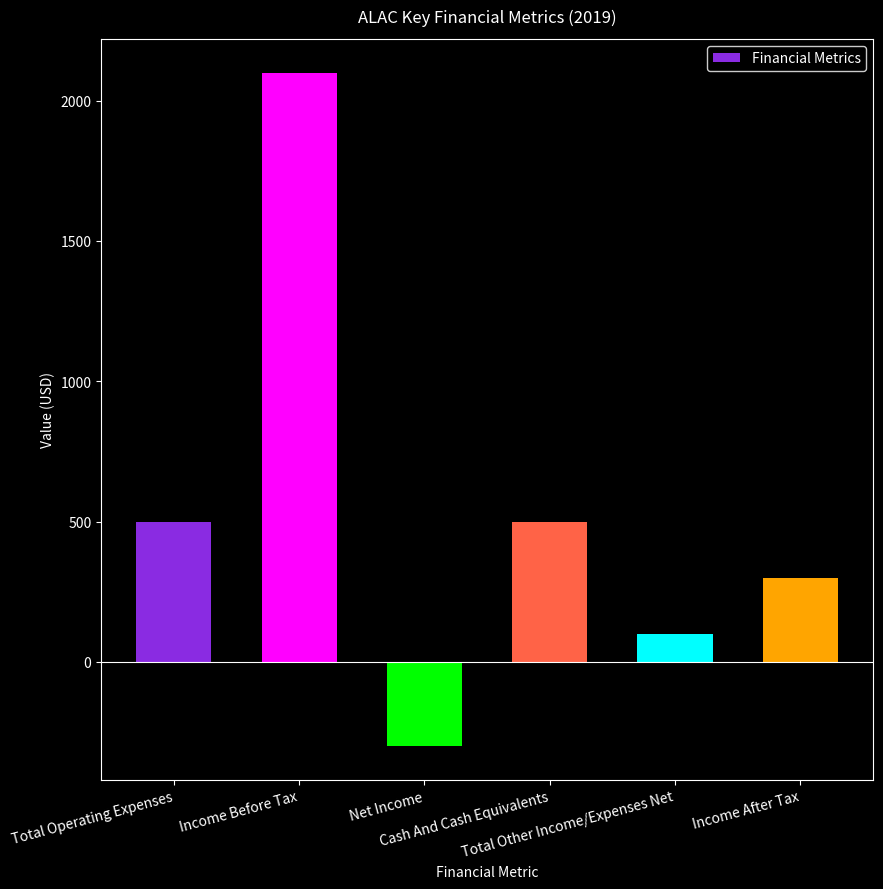

Does the chart contain stacked bars?

No